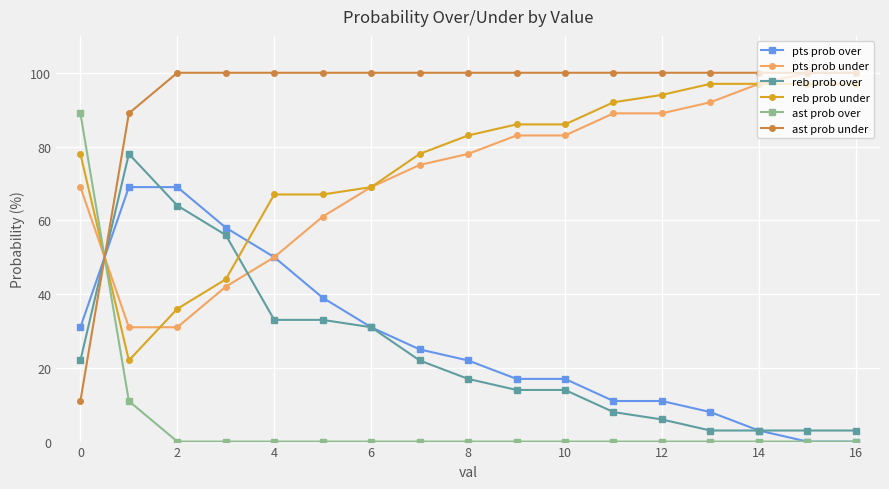

At how many categories does at least one series exceed 54?

17